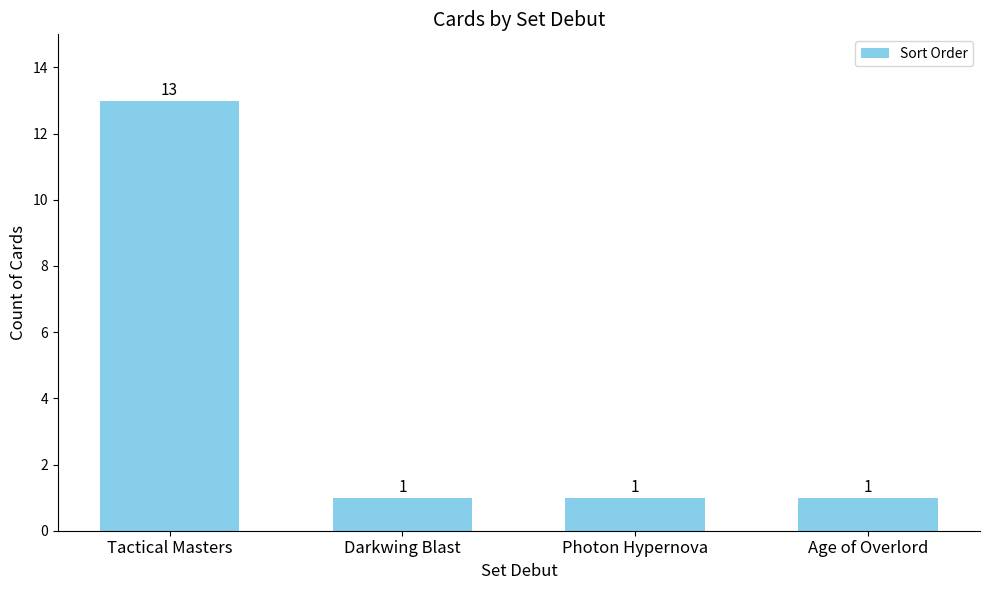

What is the change in value from Tactical Masters to Age of Overlord?

-12